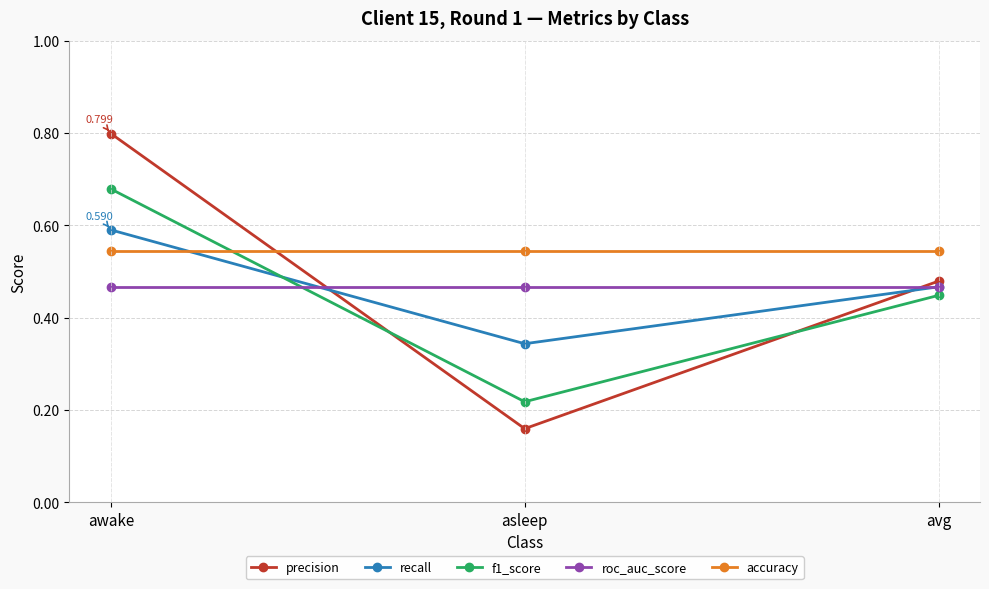

Which series changed the most between asleep and avg?

precision